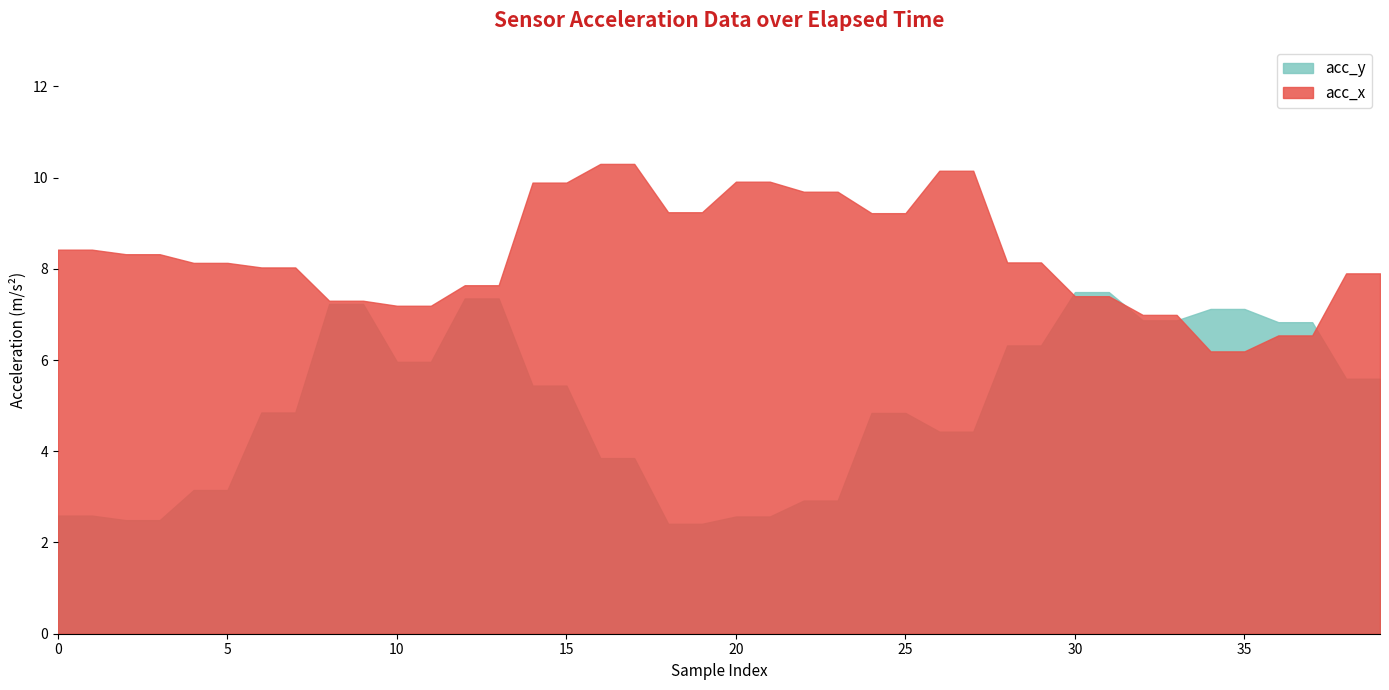

True or false: acc_y has a value of 6.8 at 37.

True